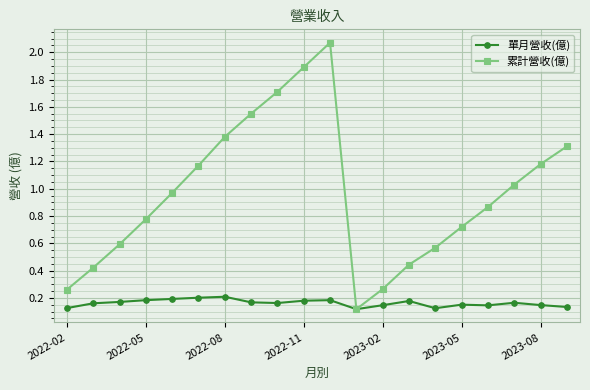

How many 單月營收(億) values are between 0 and 1?

20